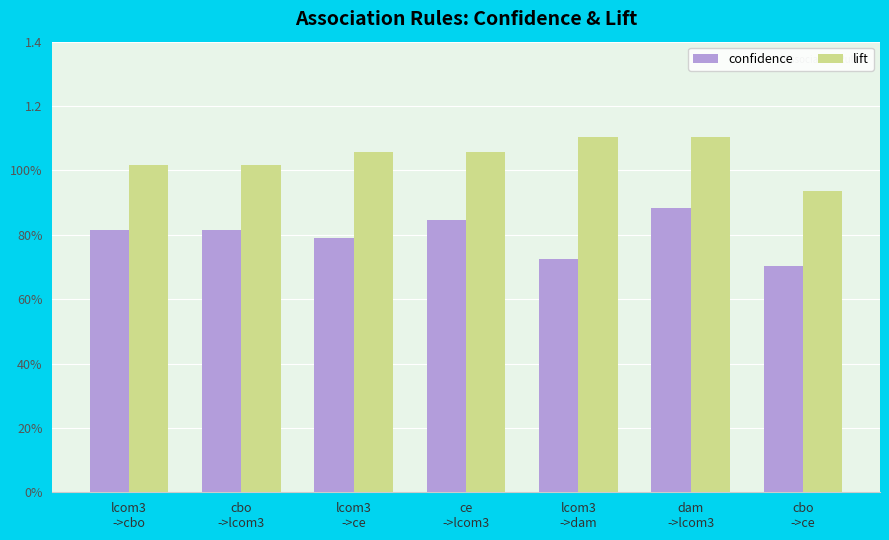

Does the chart contain stacked bars?

No